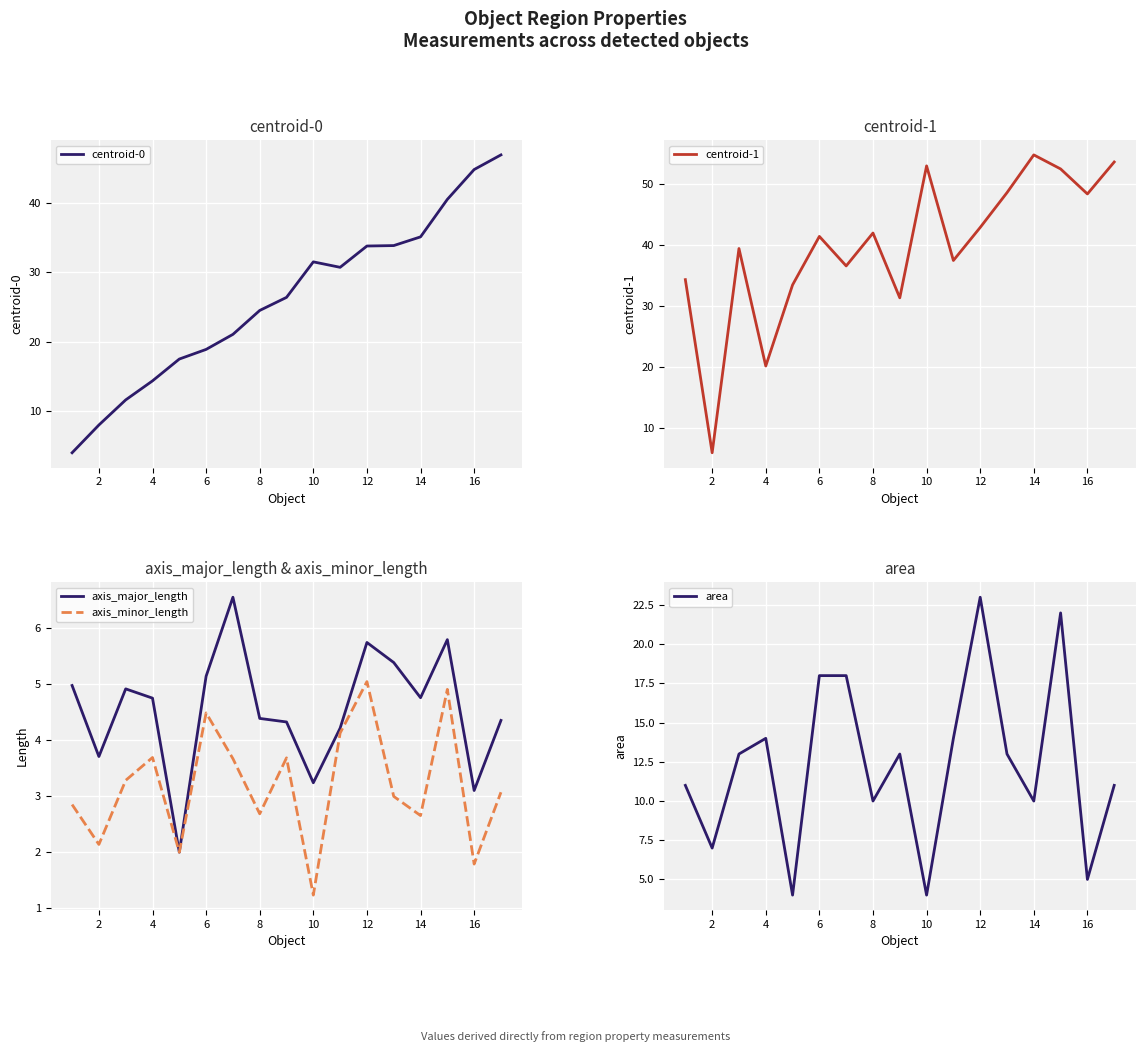

True or false: axis_minor_length has a value of 2.1 at 2.

True